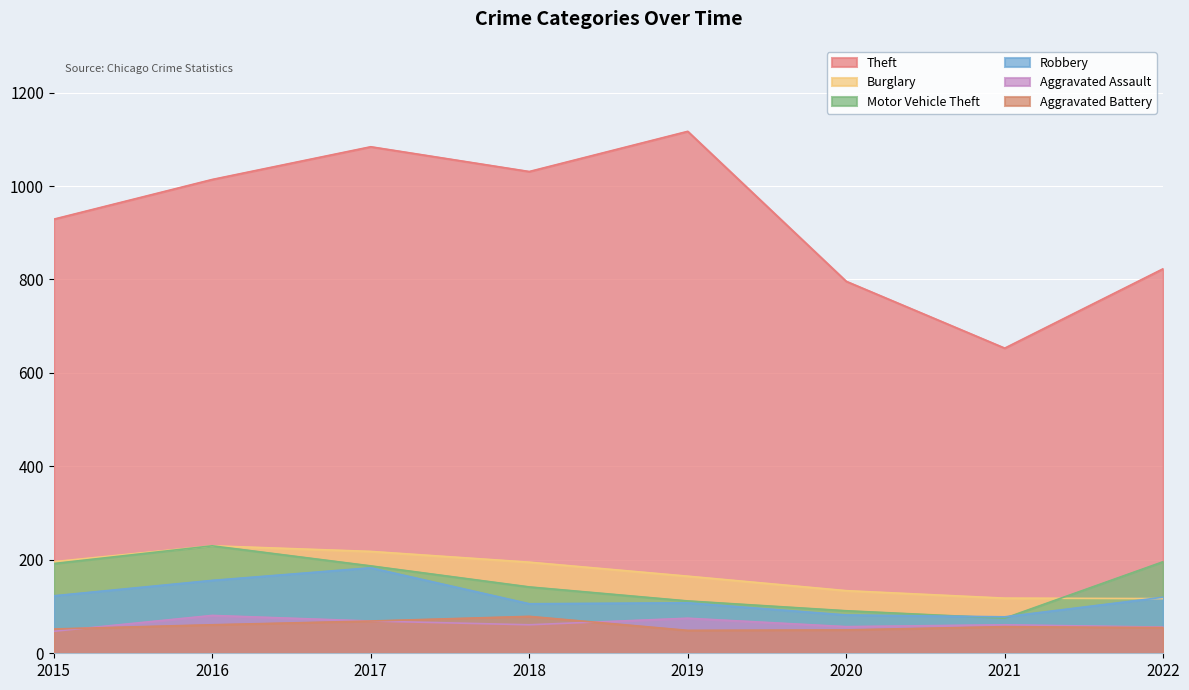

How many data points in Motor Vehicle Theft are less than 187?

4